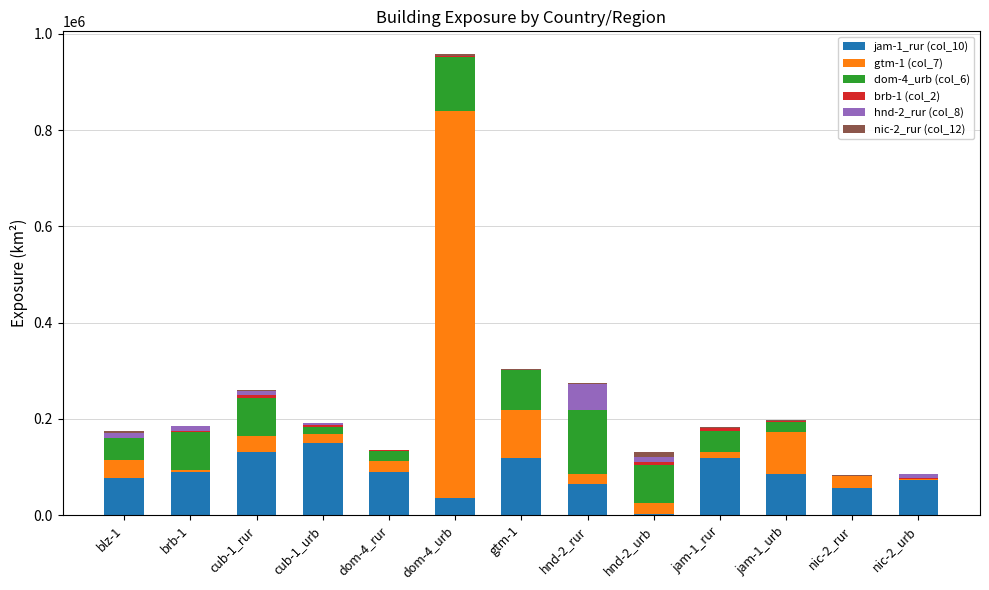

At which category is the sum across all series the highest?

dom-4_urb